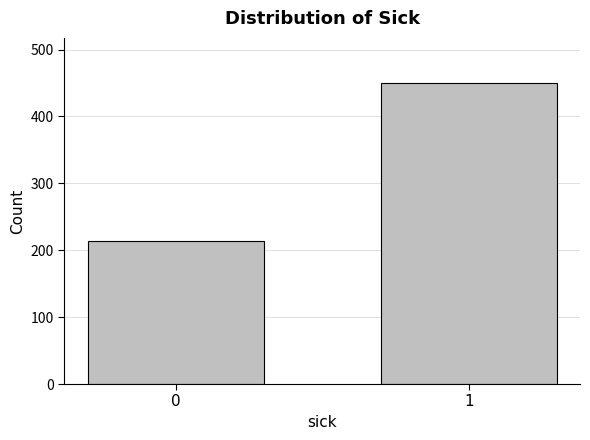

Reading left to right, extract all data points from this chart.

0=214	1=450